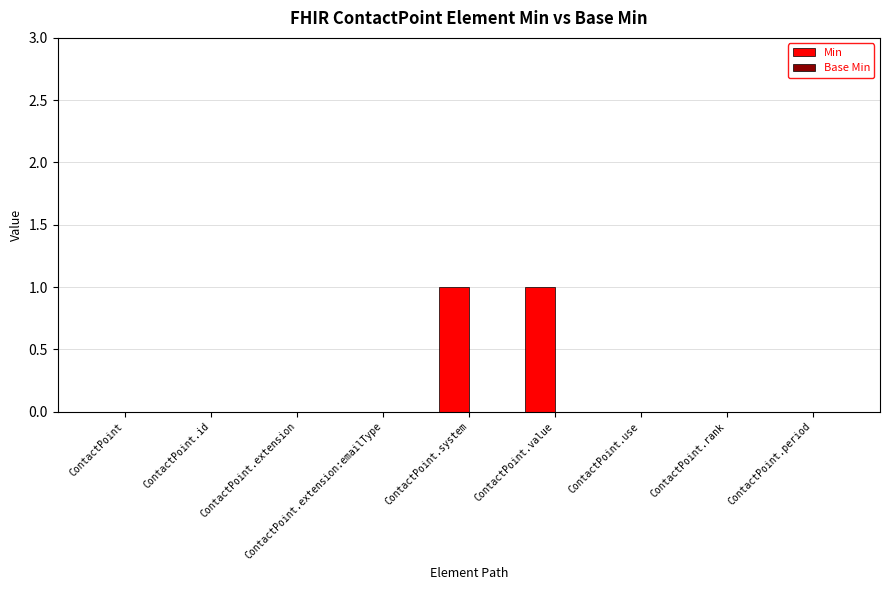

What is the change in value from ContactPoint.extension:emailType to ContactPoint.system?

+1